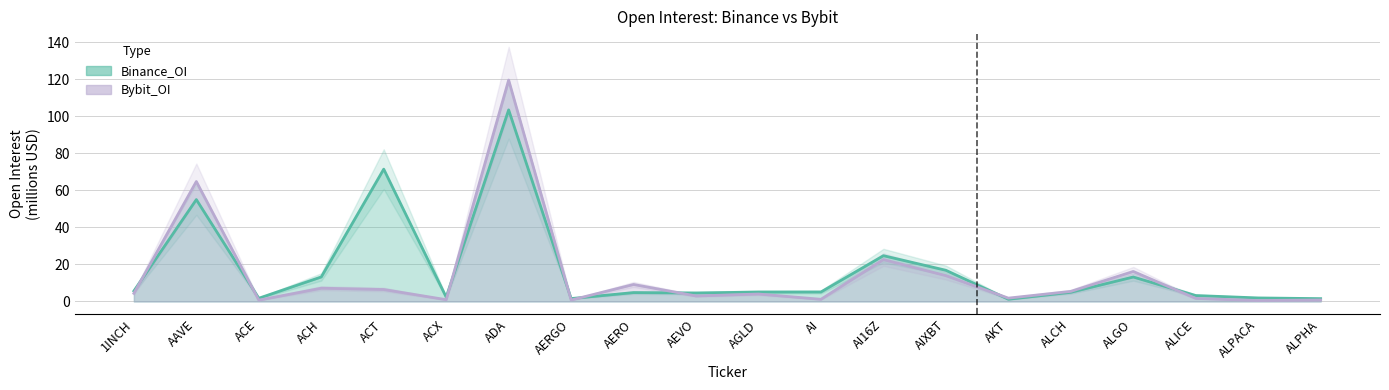

Does the chart display data point markers on the line(s)?

No